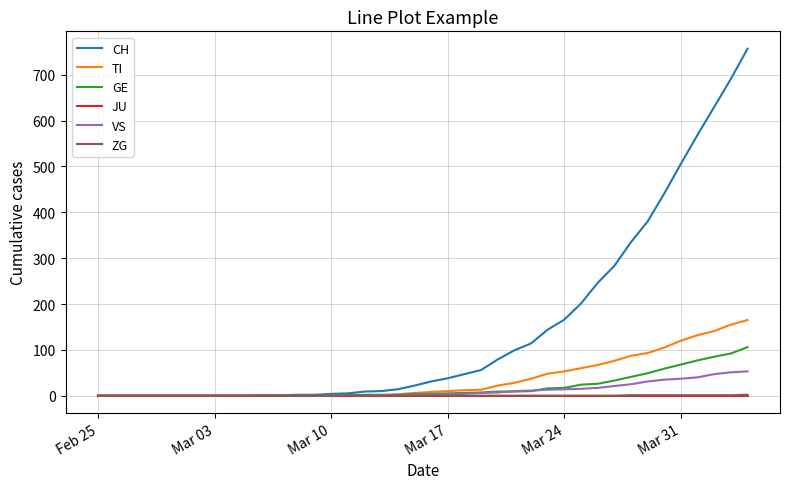

Which series has the largest range (max minus min)?

CH